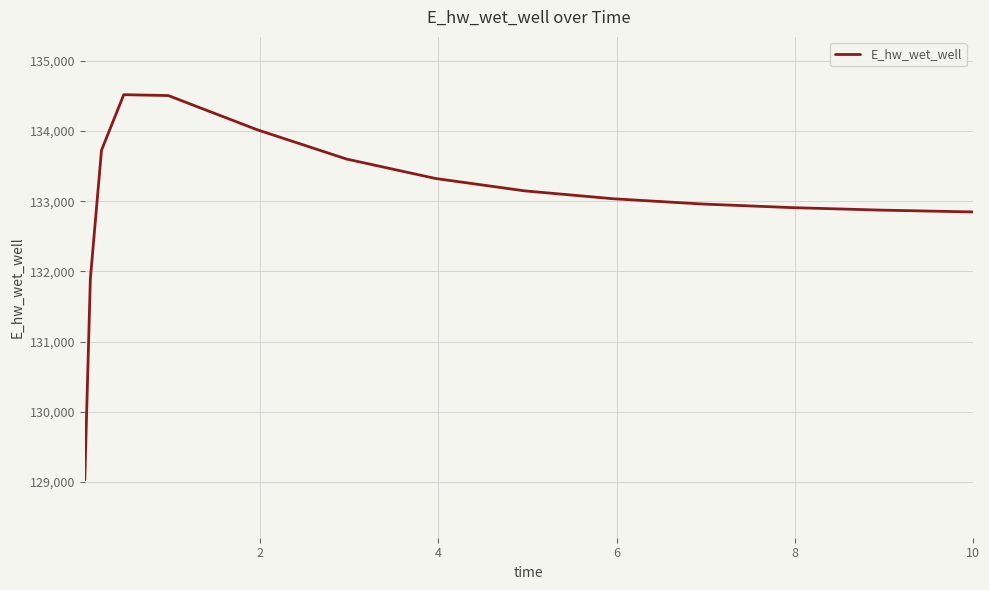

What is the minimum value shown in the chart?

129029.1